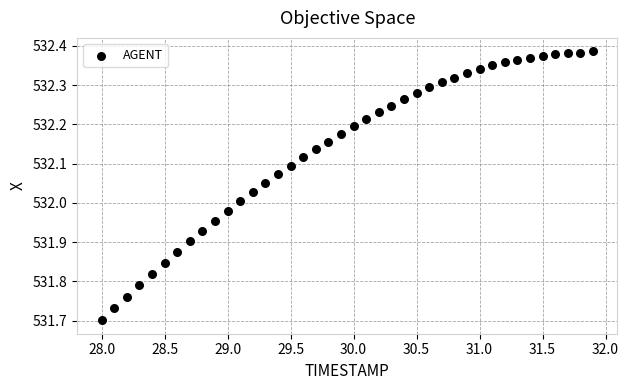

What is the range of X values (max minus min)?

3.9